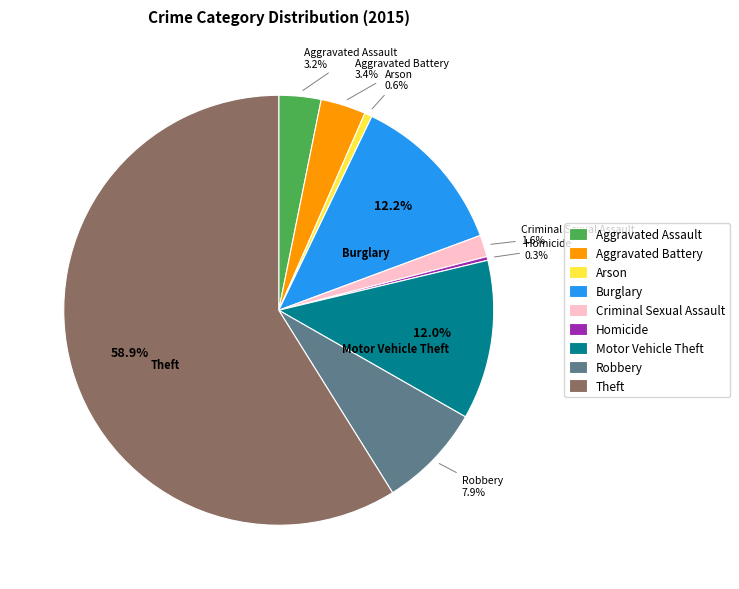

To the nearest percent, what percentage of the pie is Motor Vehicle Theft?

12%